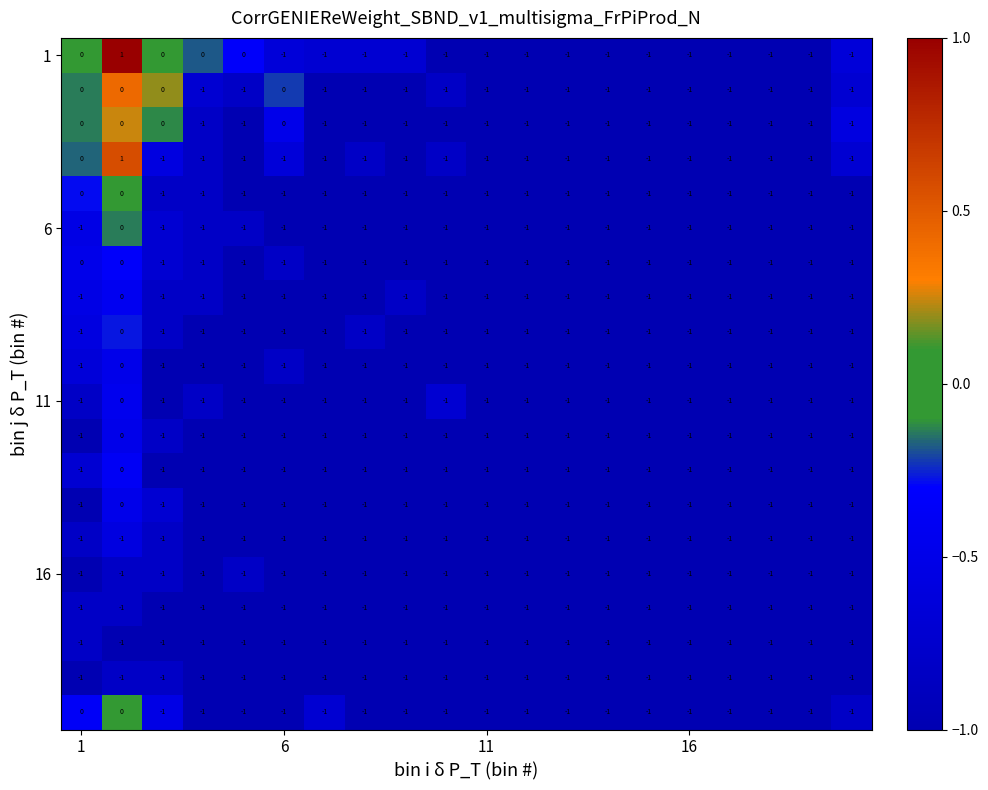

How many distinct data groups are displayed?

20